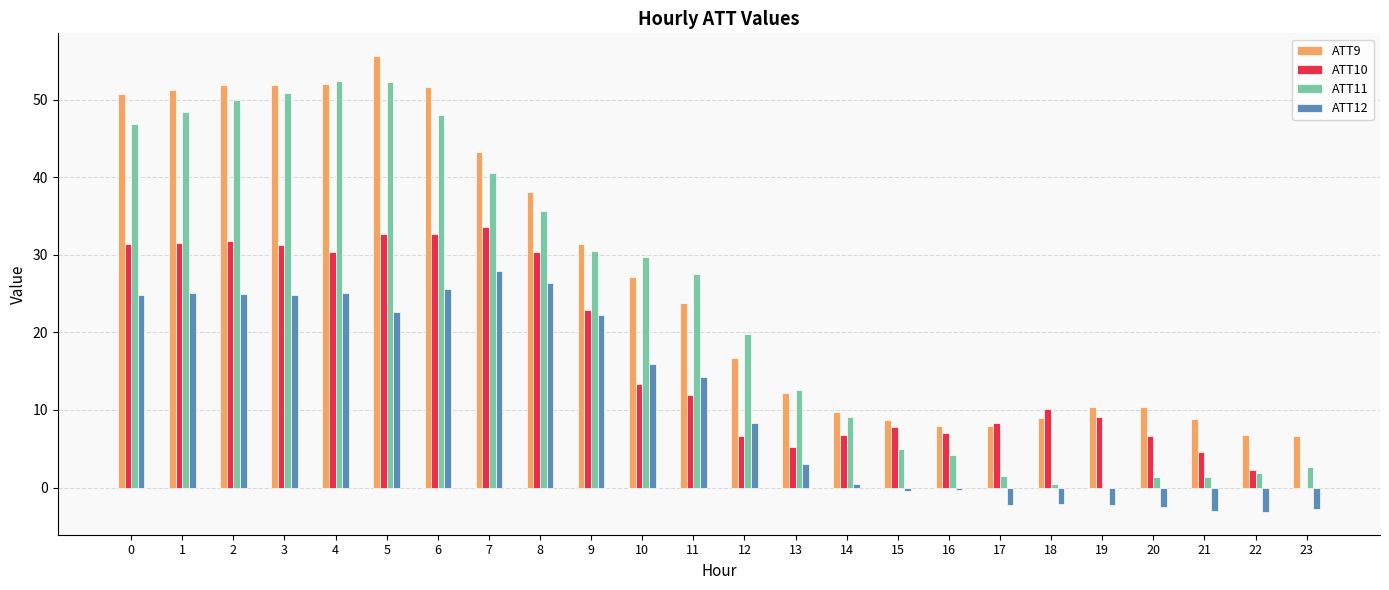

How many data points in ATT10 are above 11?

12